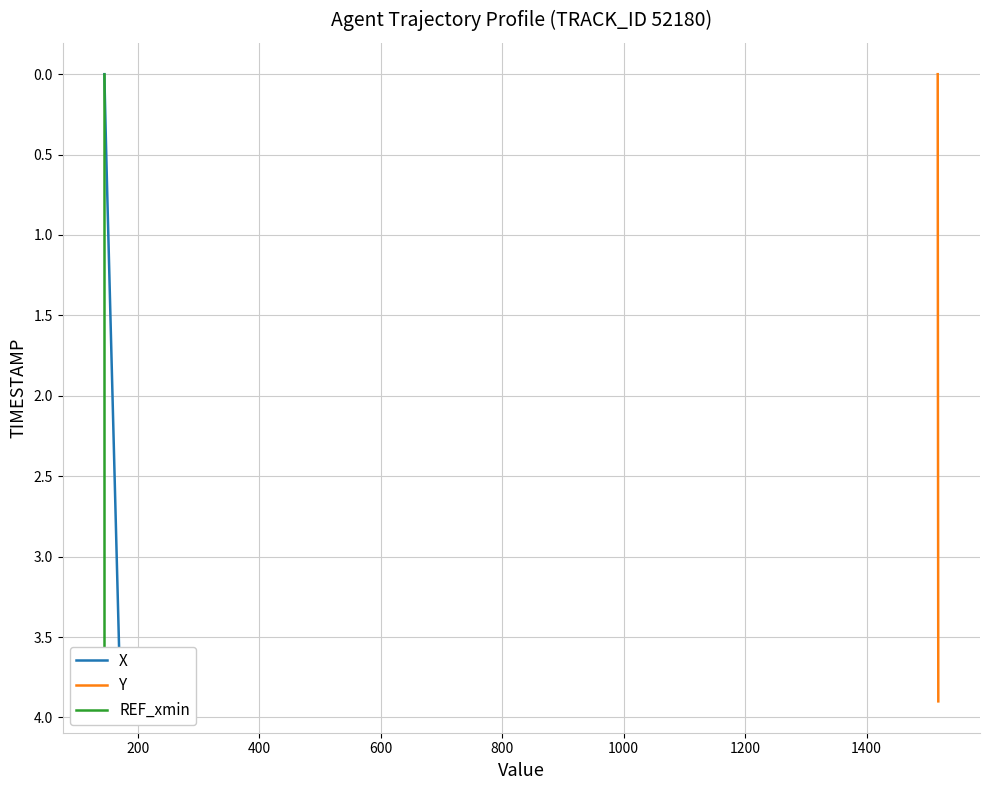

Does the chart have visible grid lines?

Yes